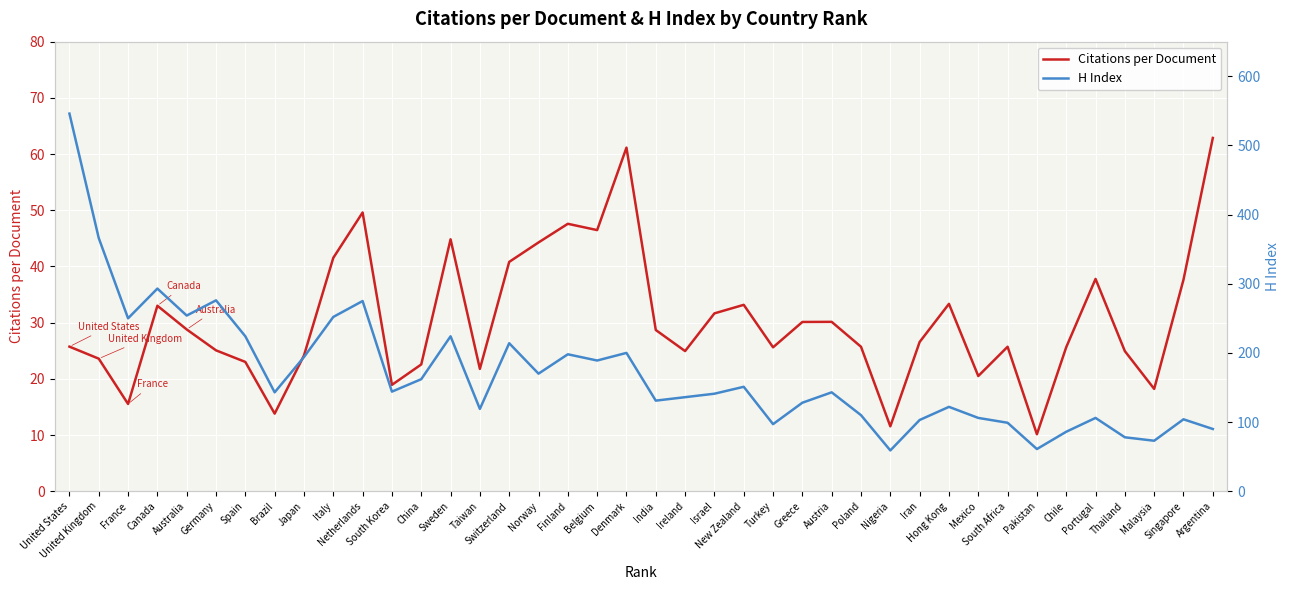

List the series in order of their peak value, lowest first.

Citations per Document, H Index